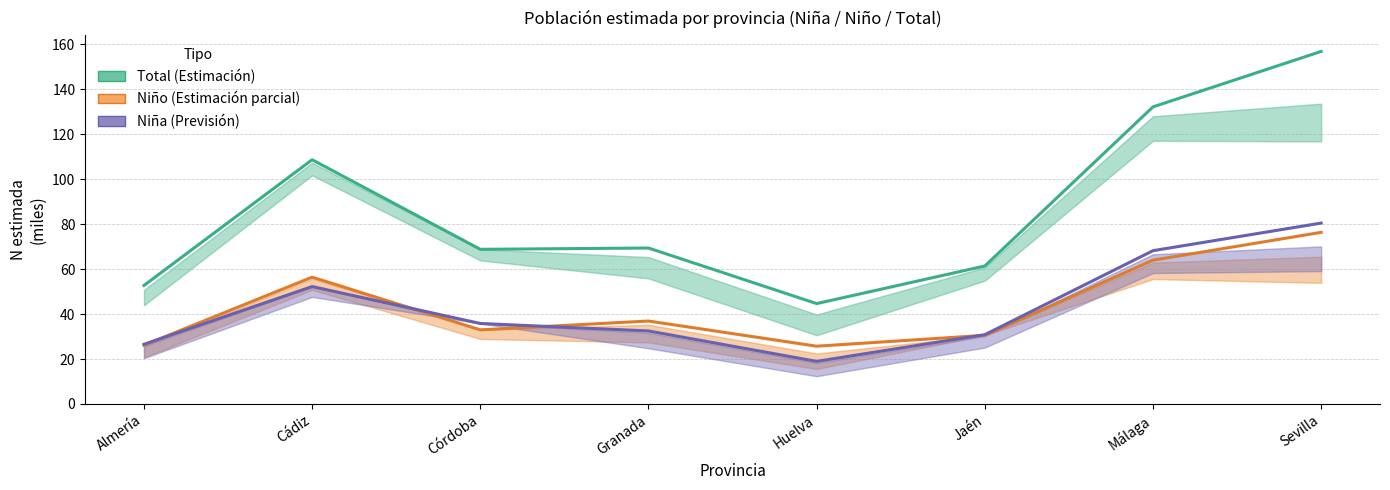

The value of Niño at Málaga is 64.0. True or false?

True